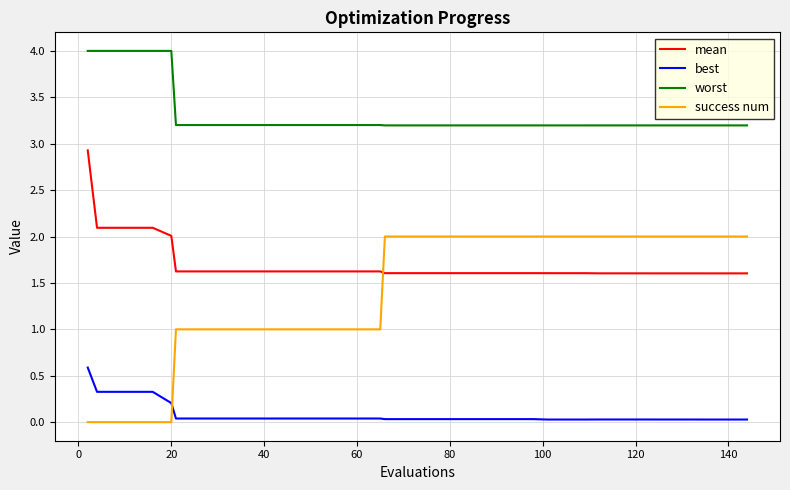

Rank the series by their maximum value, from lowest to highest.

best, success num, mean, worst